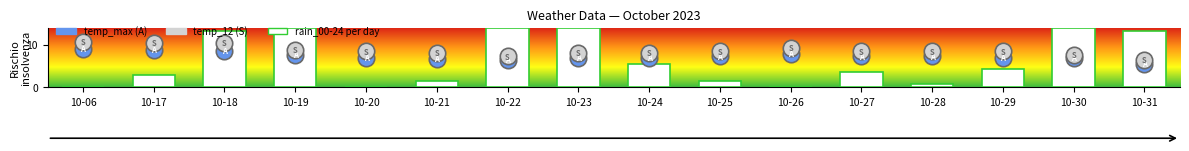

What is the ratio of the value at 10-21 to the value at 10-31?

0.1